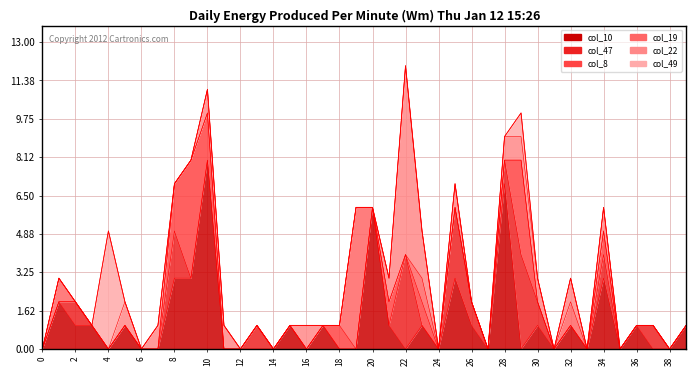

Reading left to right, extract all data points from this chart.

col_10: 0=0	1=2	2=1	3=1	4=0	5=1	6=0	7=0	8=3	9=3	10=8	11=0	12=0	13=0	14=0	15=1	16=0	17=1	18=0	19=0	20=6	21=1	22=0	23=1	24=0	25=3	26=1	27=0	28=7	29=0	30=1	31=0	32=1	33=0	34=3	35=0	36=1	37=0	38=0	39=1
col_47: 0=0	1=0	2=1	3=0	4=0	5=0	6=0	7=0	8=2	9=0	10=0	11=0	12=0	13=1	14=0	15=0	16=0	17=0	18=0	19=0	20=0	21=0	22=4	23=0	24=0	25=3	26=1	27=0	28=1	29=4	30=1	31=0	32=0	33=0	34=1	35=0	36=0	37=1	38=0	39=0
col_8: 0=0	1=0	2=0	3=0	4=0	5=0	6=0	7=0	8=2	9=5	10=2	11=0	12=0	13=0	14=0	15=0	16=0	17=0	18=1	19=0	20=0	21=1	22=0	23=1	24=0	25=0	26=0	27=0	28=0	29=4	30=0	31=0	32=0	33=0	34=1	35=0	36=0	37=0	38=0	39=0
col_19: 0=0	1=1	2=0	3=0	4=0	5=0	6=0	7=0	8=0	9=0	10=0	11=0	12=0	13=0	14=0	15=0	16=0	17=0	18=0	19=6	20=0	21=0	22=0	23=1	24=0	25=0	26=0	27=0	28=0	29=0	30=0	31=0	32=1	33=0	34=0	35=0	36=0	37=0	38=0	39=0
col_22: 0=0	1=0	2=0	3=0	4=0	5=1	6=0	7=1	8=0	9=0	10=1	11=1	12=0	13=0	14=0	15=0	16=1	17=0	18=0	19=0	20=0	21=1	22=8	23=2	24=0	25=1	26=0	27=0	28=1	29=1	30=1	31=0	32=1	33=0	34=1	35=0	36=0	37=0	38=0	39=0
col_49: 0=0	1=0	2=0	3=0	4=5	5=0	6=0	7=0	8=0	9=0	10=0	11=0	12=0	13=0	14=0	15=0	16=0	17=0	18=0	19=0	20=0	21=0	22=0	23=0	24=0	25=0	26=0	27=0	28=0	29=1	30=0	31=0	32=0	33=0	34=0	35=0	36=0	37=0	38=0	39=0